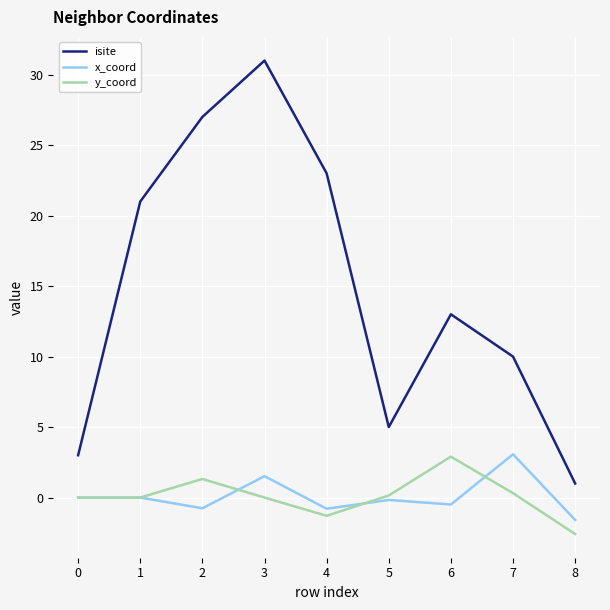

At which category is the sum across all series the highest?

3